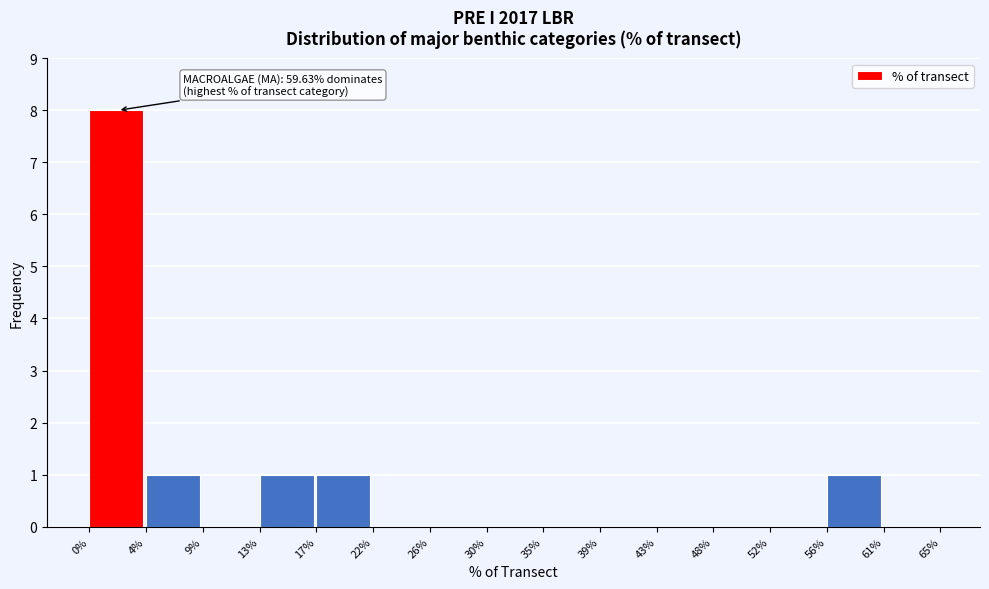

Reading left to right, what are all the values shown in this chart?

0%=8	4%=1	9%=0	13%=1	17%=1	22%=0	26%=0	30%=0	35%=0	39%=0	43%=0	48%=0	52%=0	56%=1	61%=0